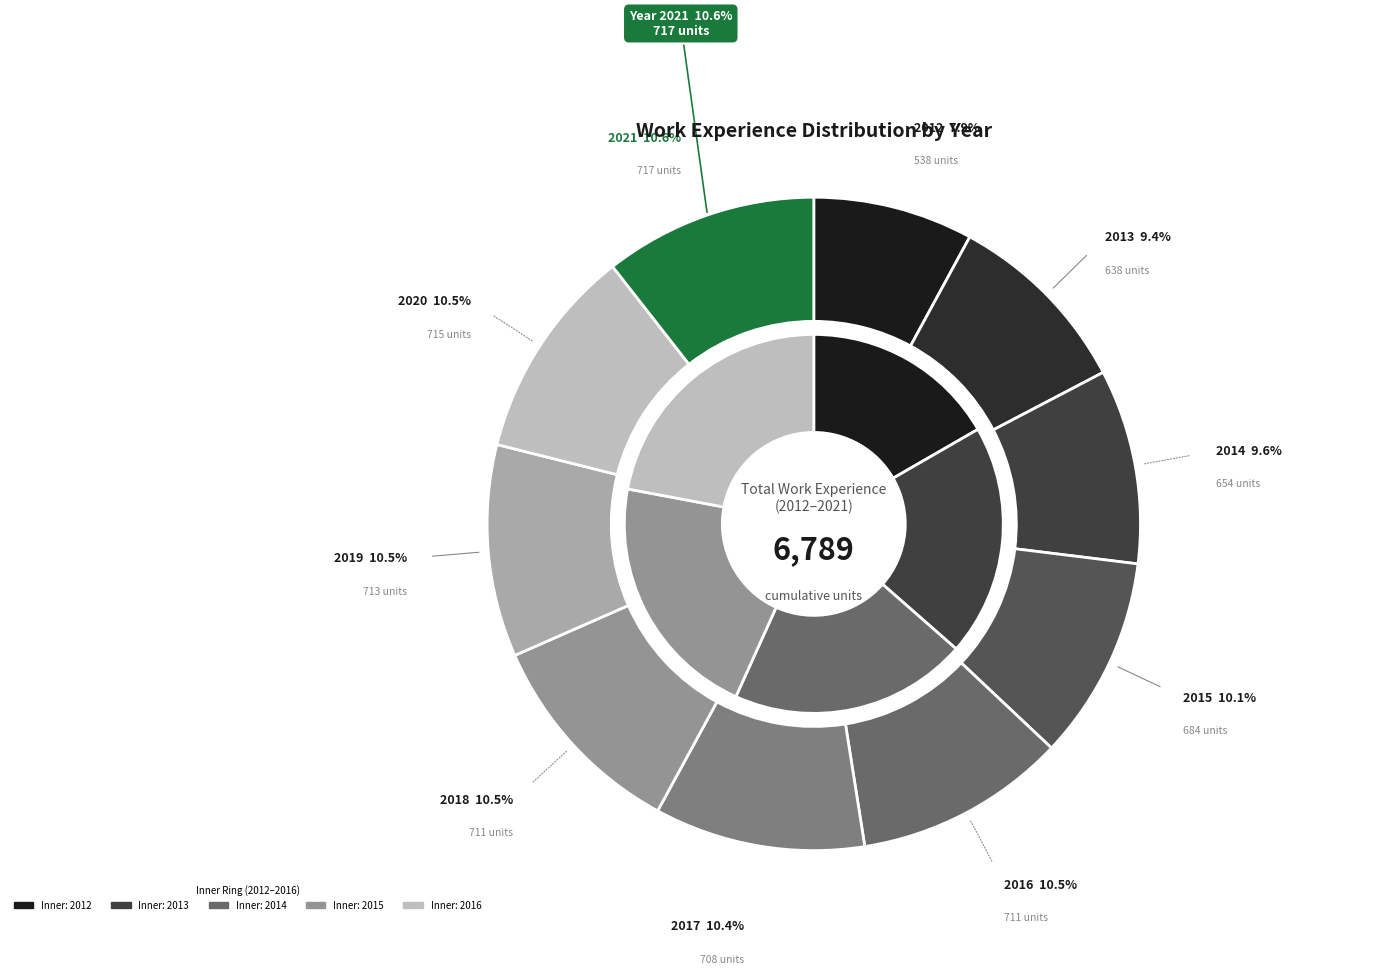

What percentage is the 2021 slice, to the nearest percent?

11%